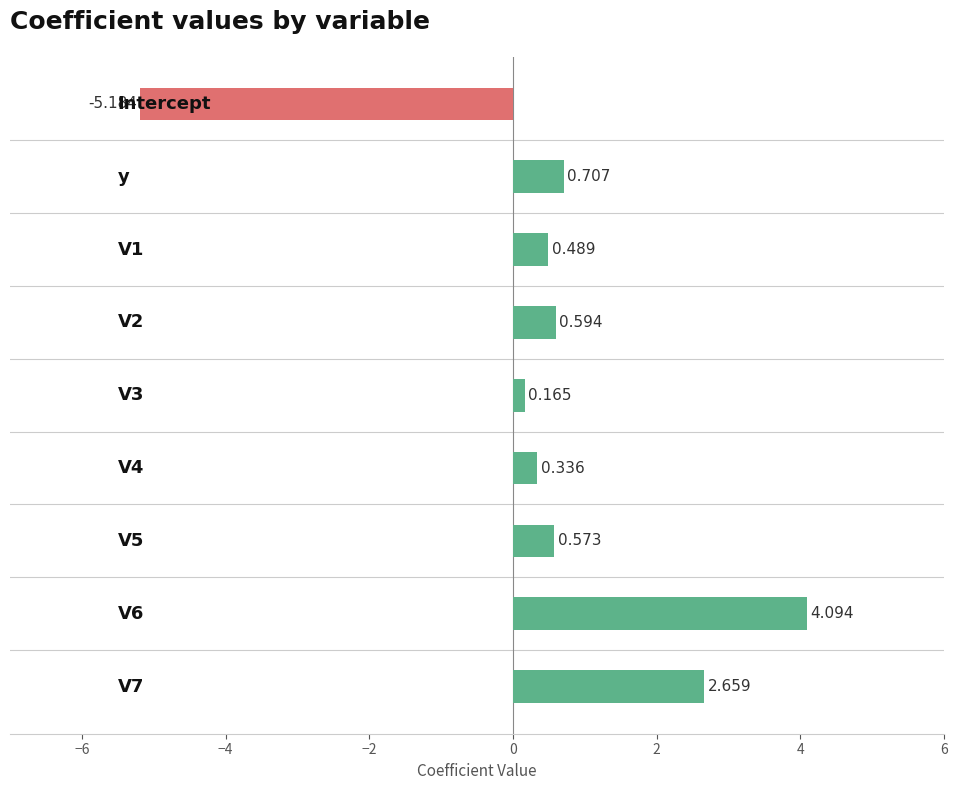

At which category does the chart reach its minimum across all series?

Intercept